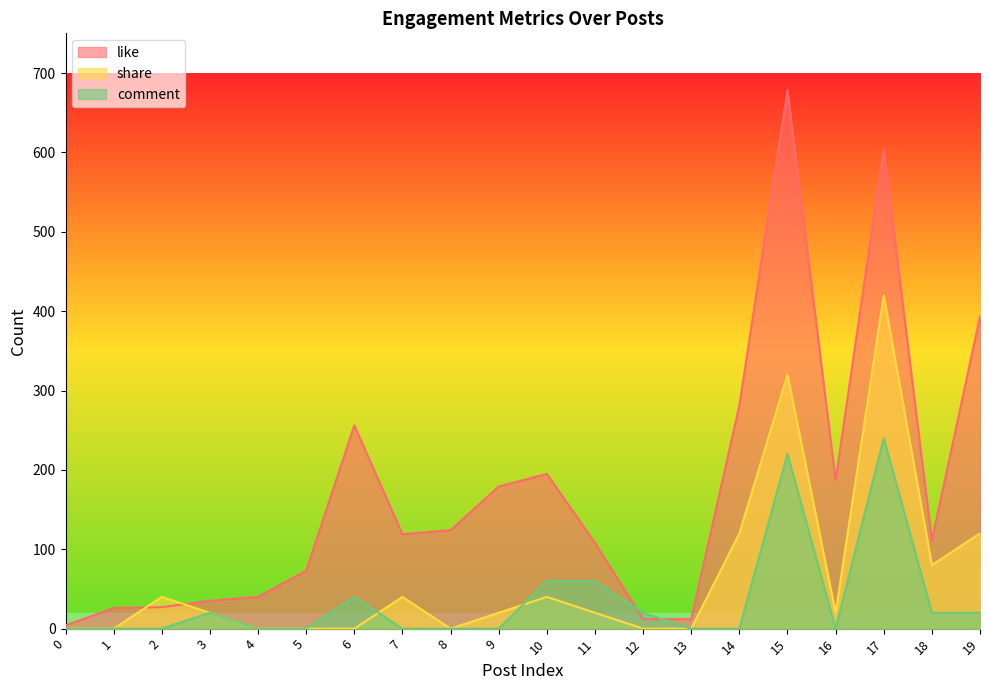

Reading left to right, transcribe all the data shown in this chart.

like: 4	26	27	35	40	73	256	119	124	179	195	108	12	12	281	678	187	604	111	393
share: 0	0	40	20	0	0	0	40	0	20	40	20	0	0	120	320	20	420	80	120
comment: 0	0	0	20	0	0	40	0	0	0	60	60	20	0	0	220	0	240	20	20